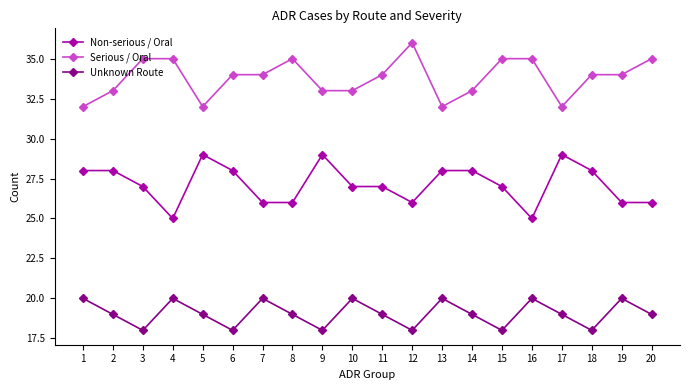

Is it true that Serious / Oral equals 32 at 17?

True